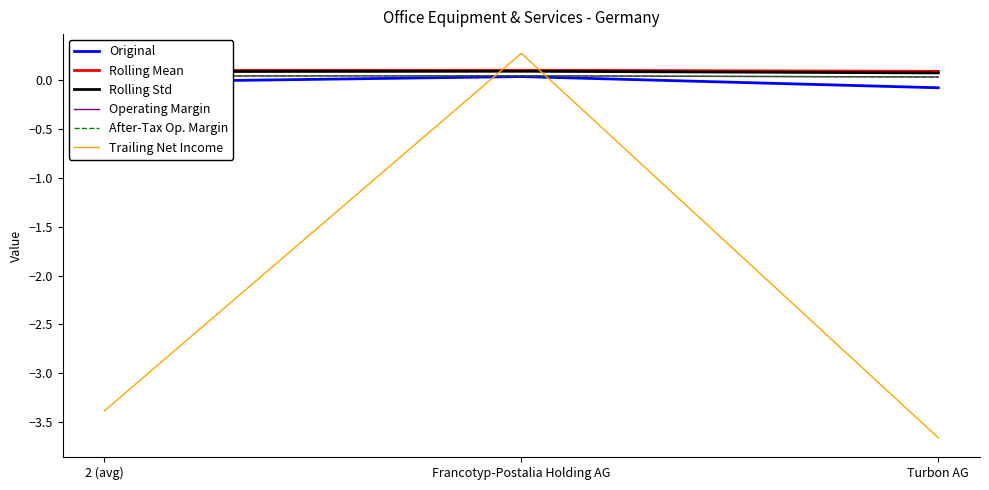

What is the difference between the Trailing Net Income values at Turbon AG and 2 (avg)?

0.3